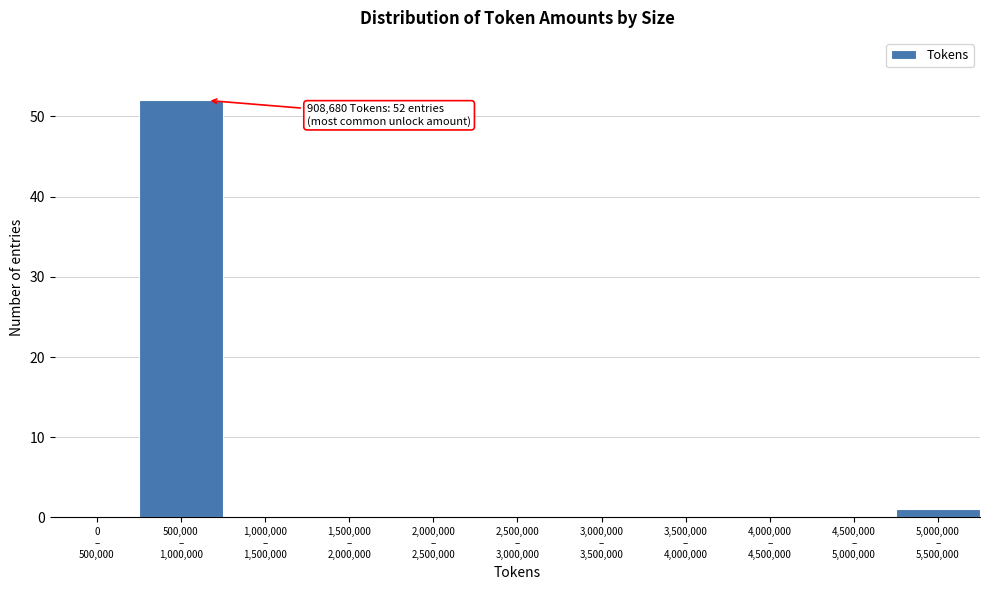

What is the sum of all values?

53